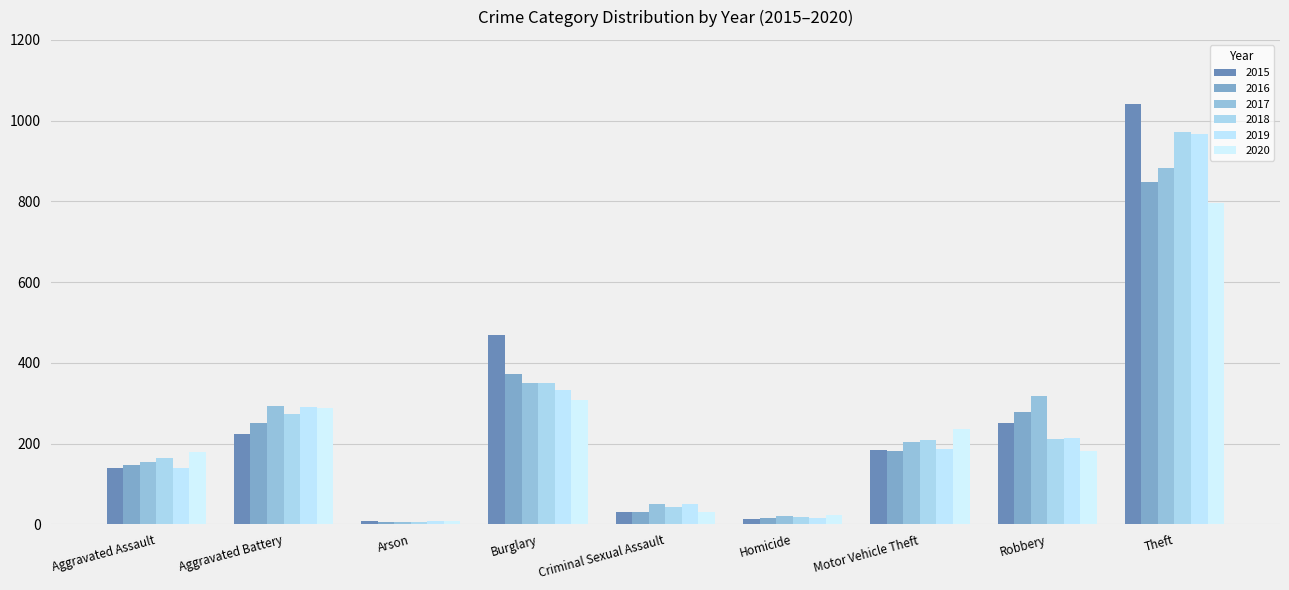

Between Theft and Burglary, which is larger?

Theft